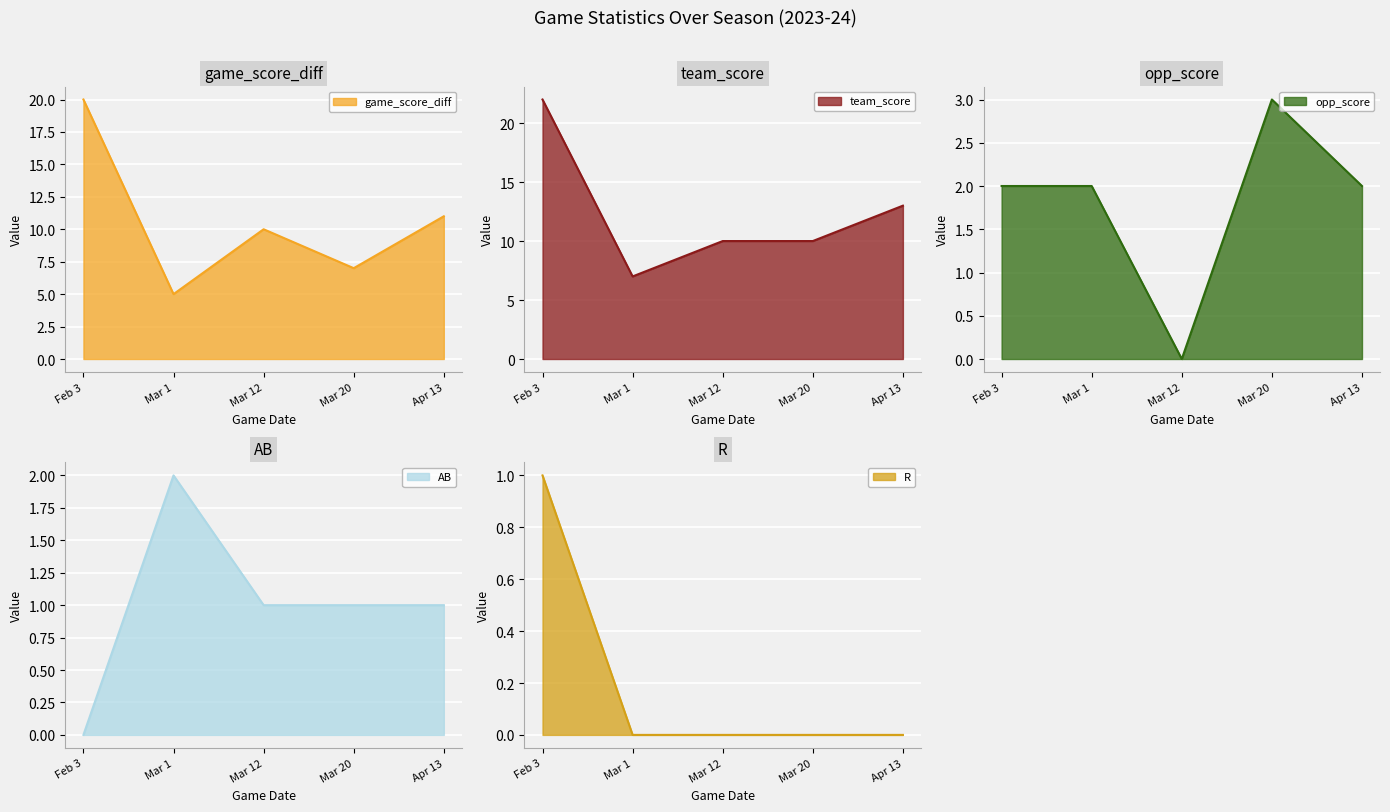

Reading left to right, what are all the values shown in this chart?

game_score_diff: Feb 3=20	Mar 1=5	Mar 12=10	Mar 20=7	Apr 13=11
team_score: Feb 3=22	Mar 1=7	Mar 12=10	Mar 20=10	Apr 13=13
opp_score: Feb 3=2	Mar 1=2	Mar 12=0	Mar 20=3	Apr 13=2
AB: Feb 3=0	Mar 1=2	Mar 12=1	Mar 20=1	Apr 13=1
R: Feb 3=1	Mar 1=0	Mar 12=0	Mar 20=0	Apr 13=0
H: Feb 3=0	Mar 1=1	Mar 12=1	Mar 20=0	Apr 13=0